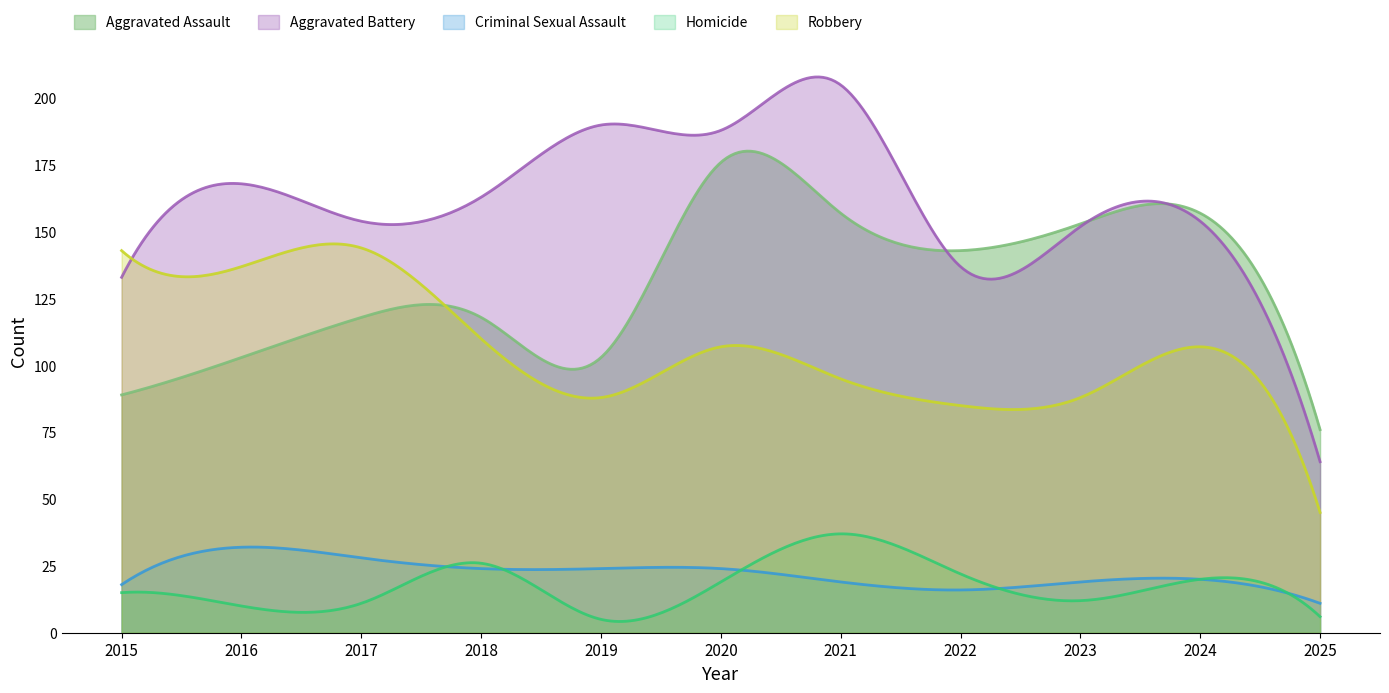

What is the minimum value shown in the chart?

4.2